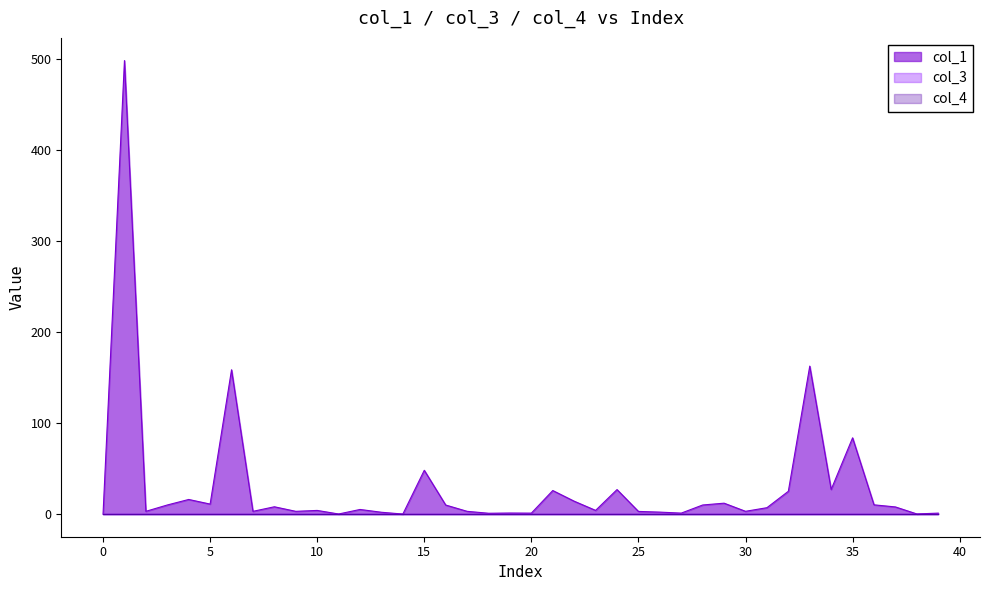

At which label is col_1 closest to 248?

33